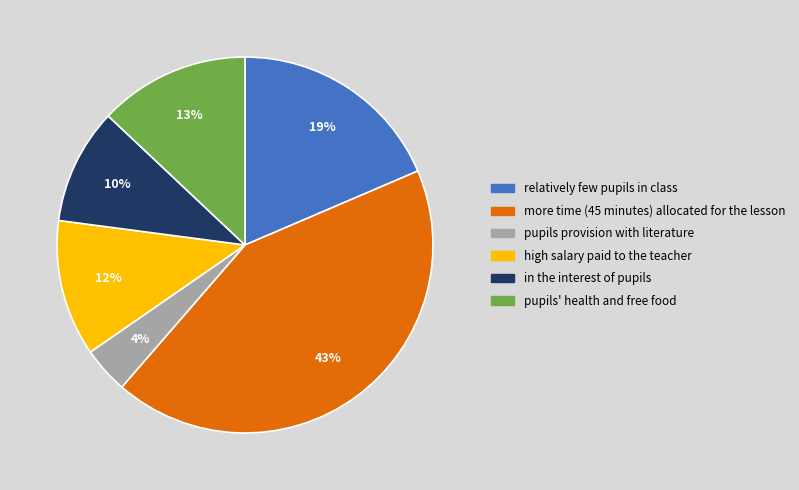

Is there a majority slice in this chart?

No